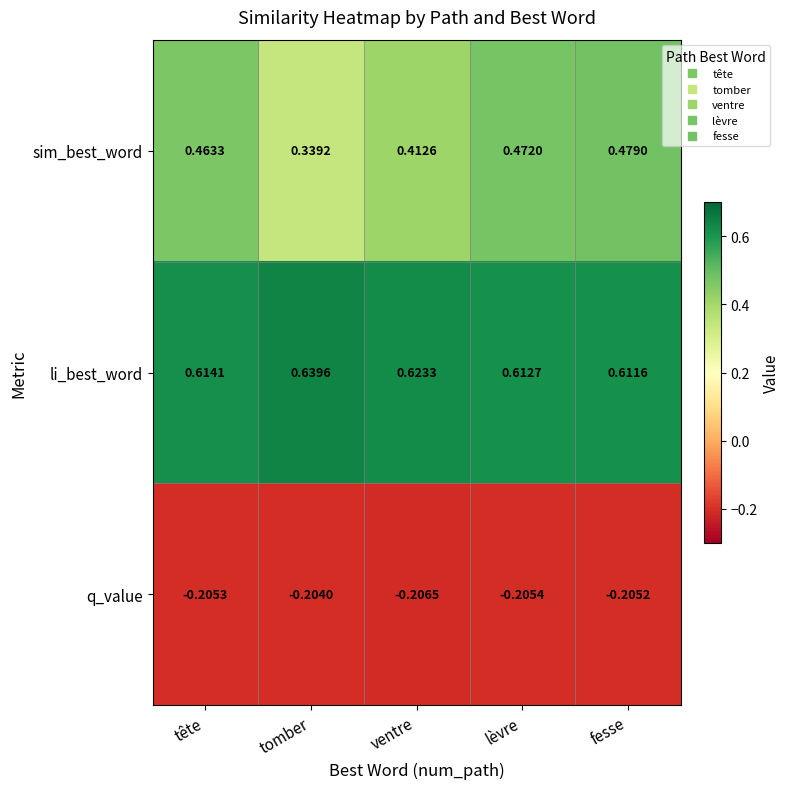

Rank the series at tomber from highest to lowest value.

li_best_word, sim_best_word, q_value